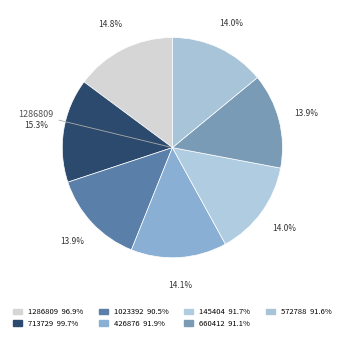

Count the number of slices in the pie.

7